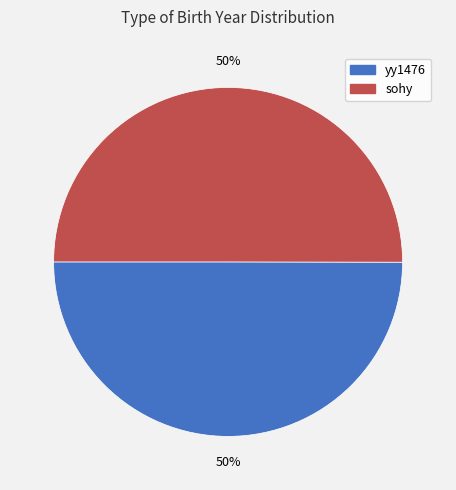

Is the sum of yy1476 and sohy greater than half?

Yes